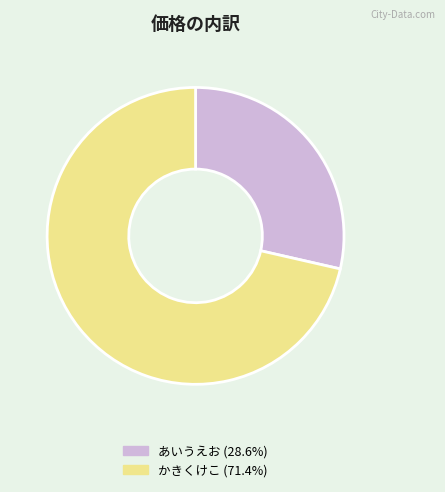

Is the sum of かきくけこ and あいうえお greater than half?

Yes